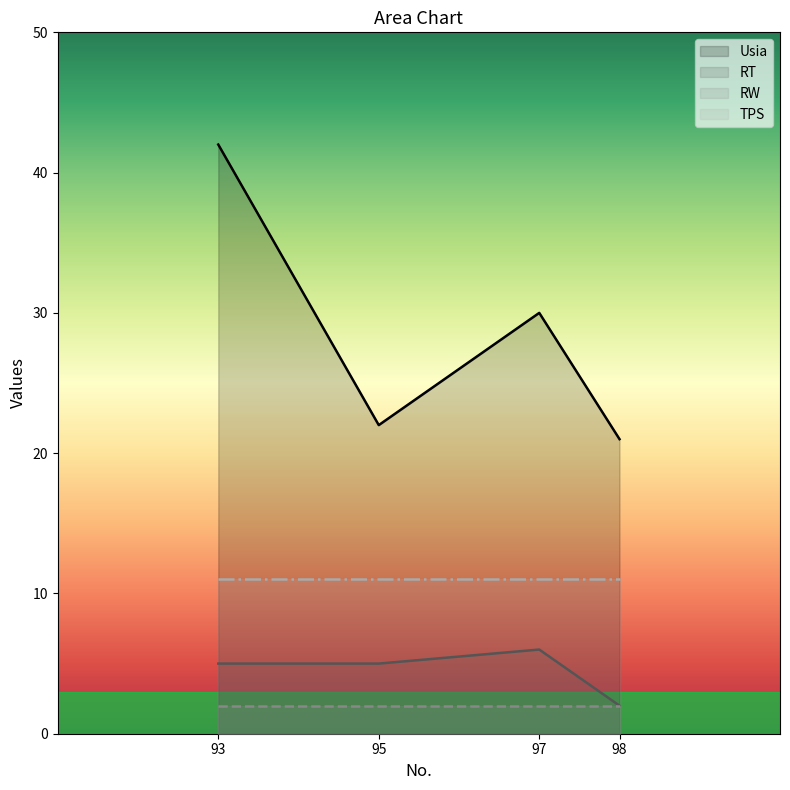

At which category is the sum across all series the highest?

93